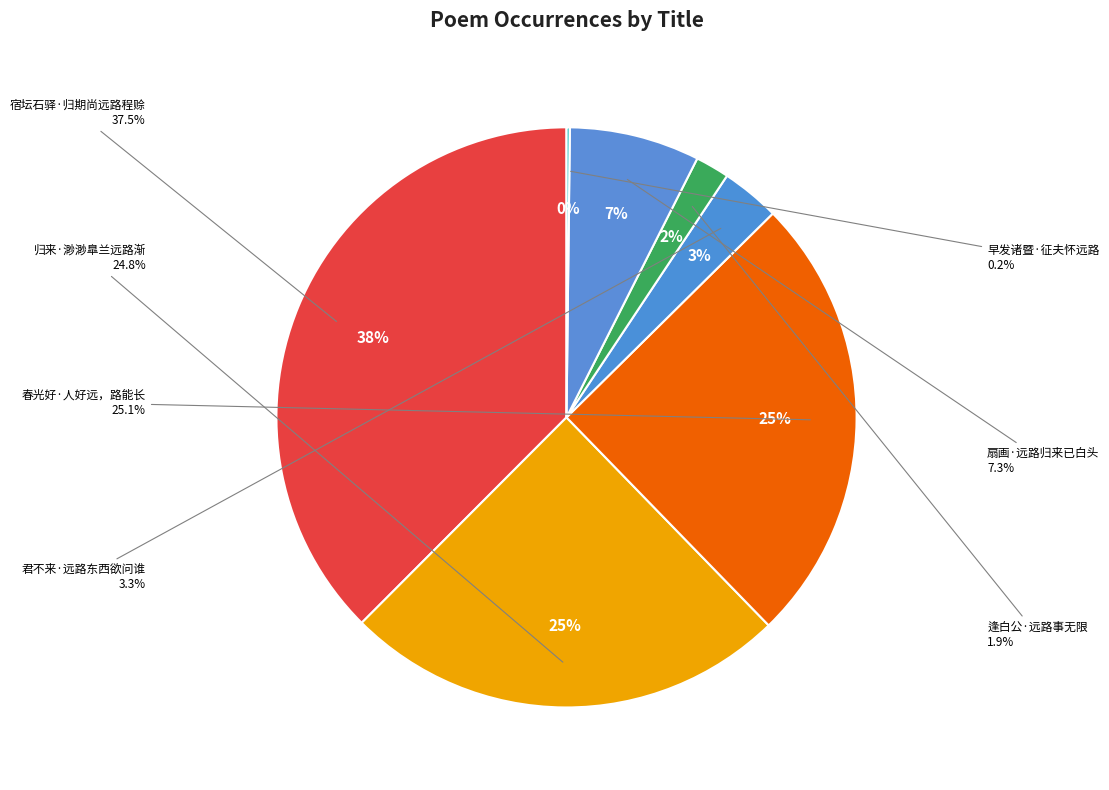

To the nearest percent, what is the difference between the 春光好·人好远，路能长 and 逢白公·远路事无限 slice percentages?

23%